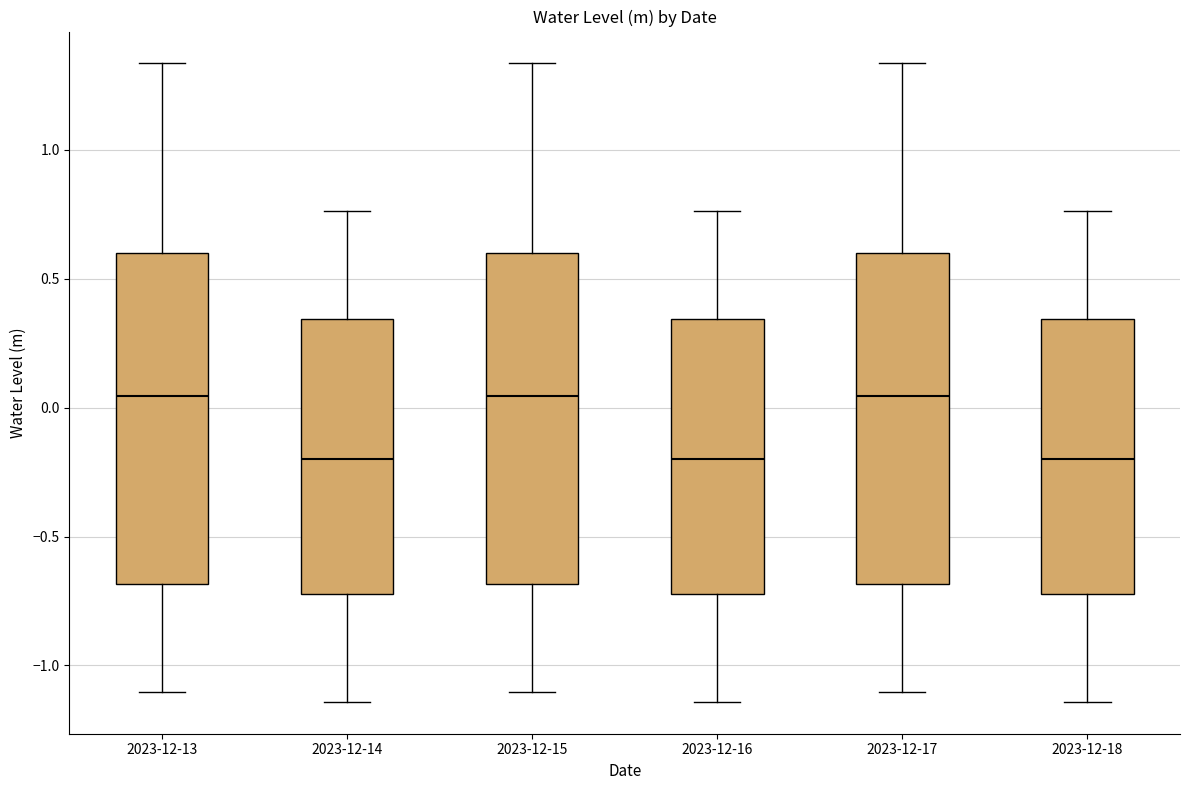

Where does the upper whisker of the box for 2023-12-13 end on the y-axis? The values are not printed on the chart, so give them approximately, as read against the axis.

1.35